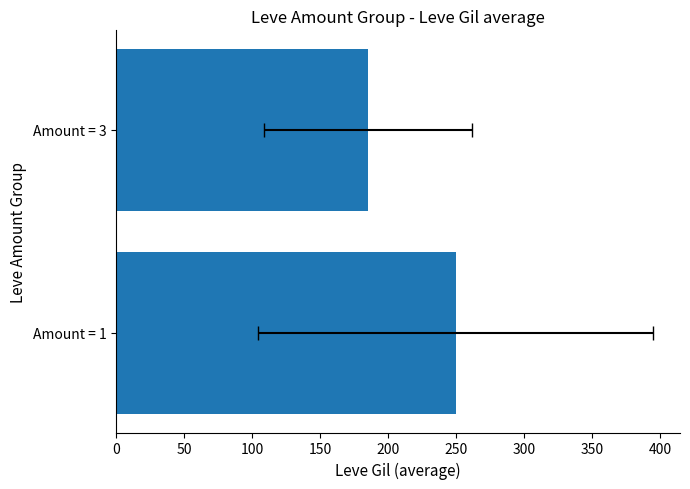

True or false: the data shows 68.2 at Amount = 1.

False